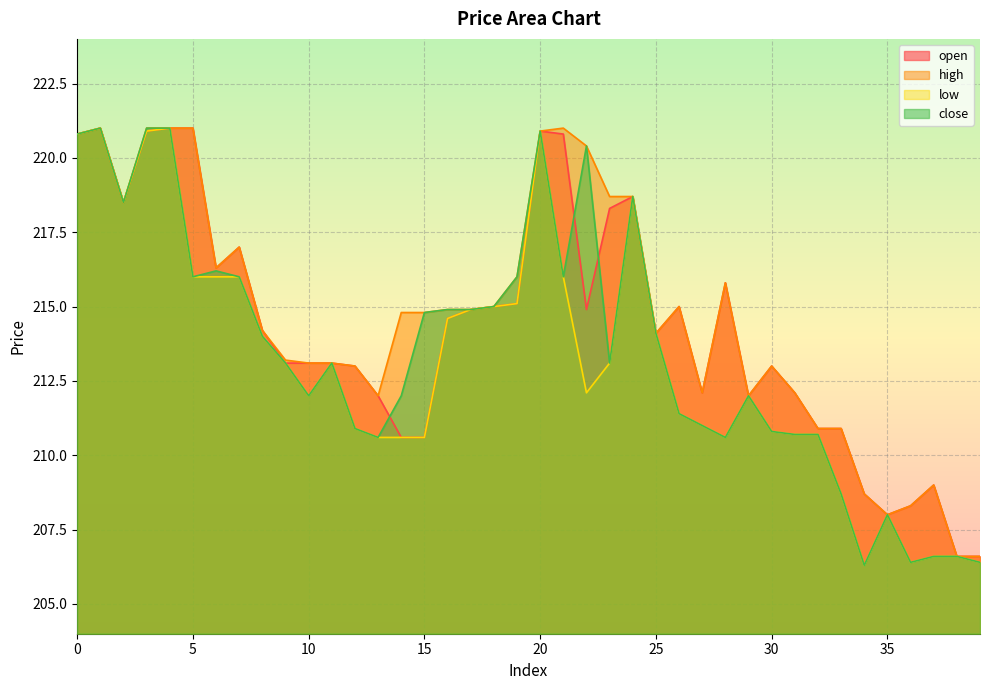

Count the number of categories in the chart.

40